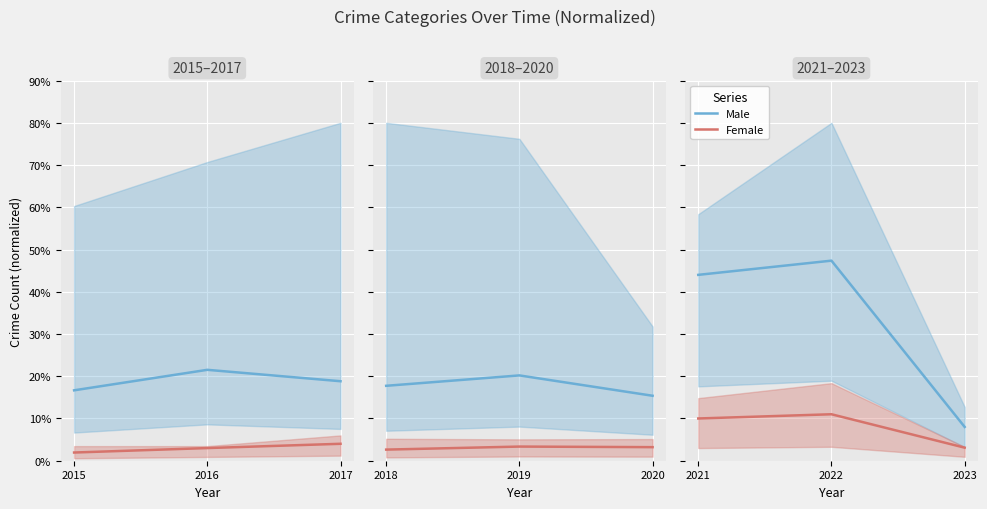

What is the greatest value displayed?

47.4